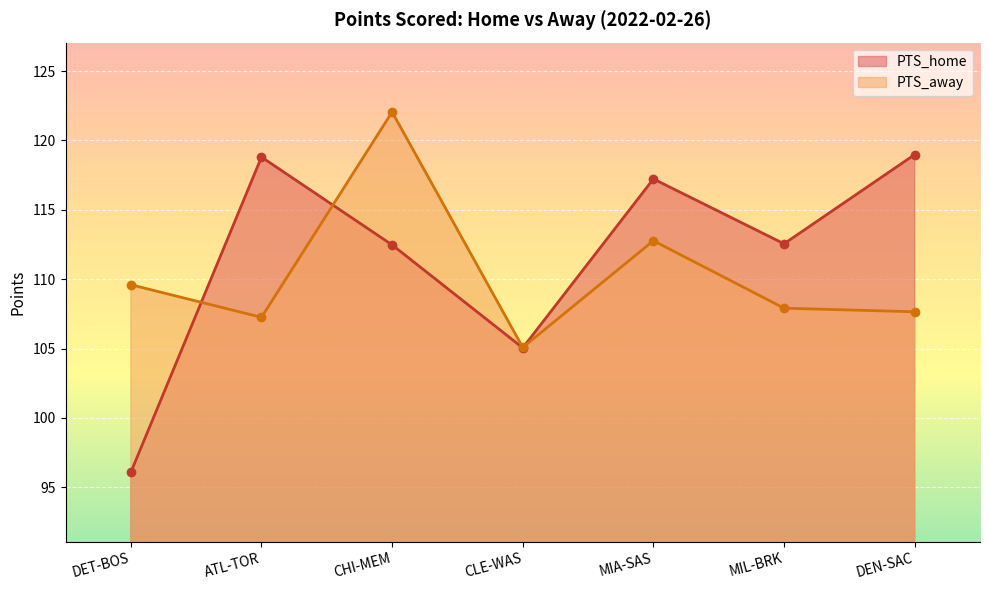

True or false: PTS_home has more than 1 interior local peaks.

True